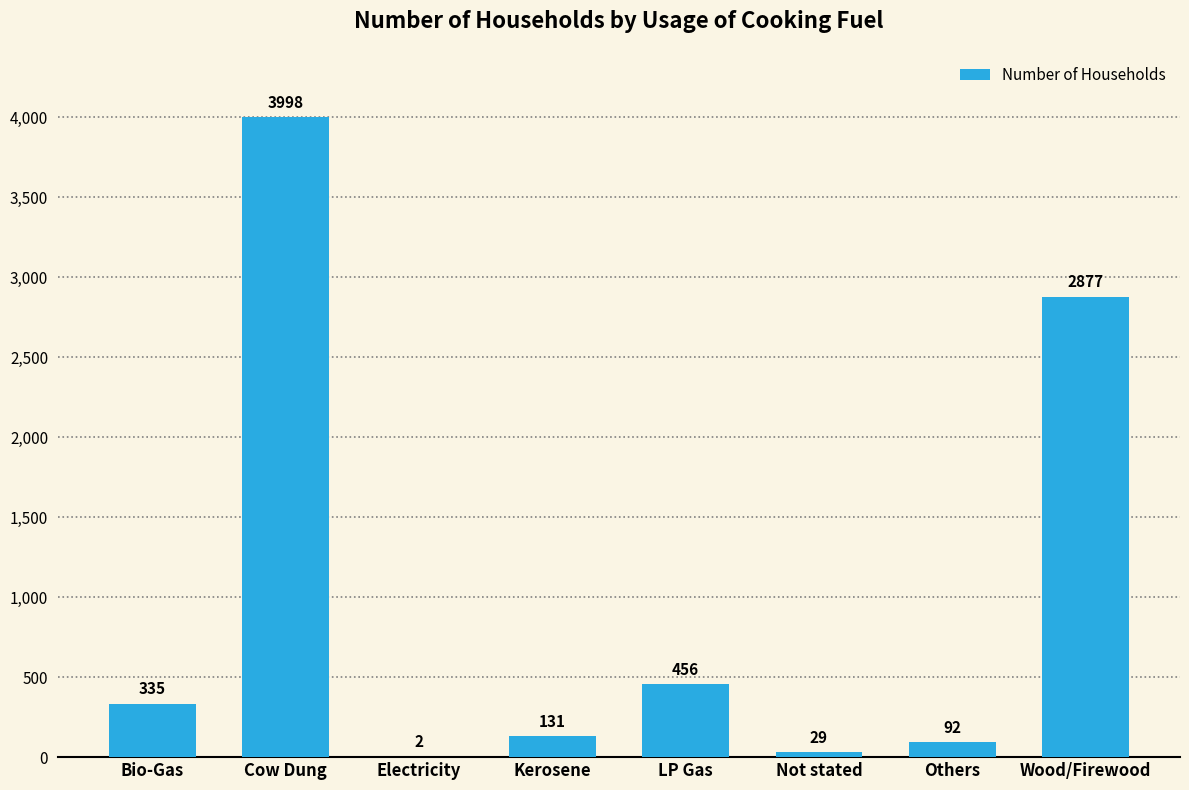

What is the ratio of the value at Cow Dung to the value at Bio-Gas?

11.9